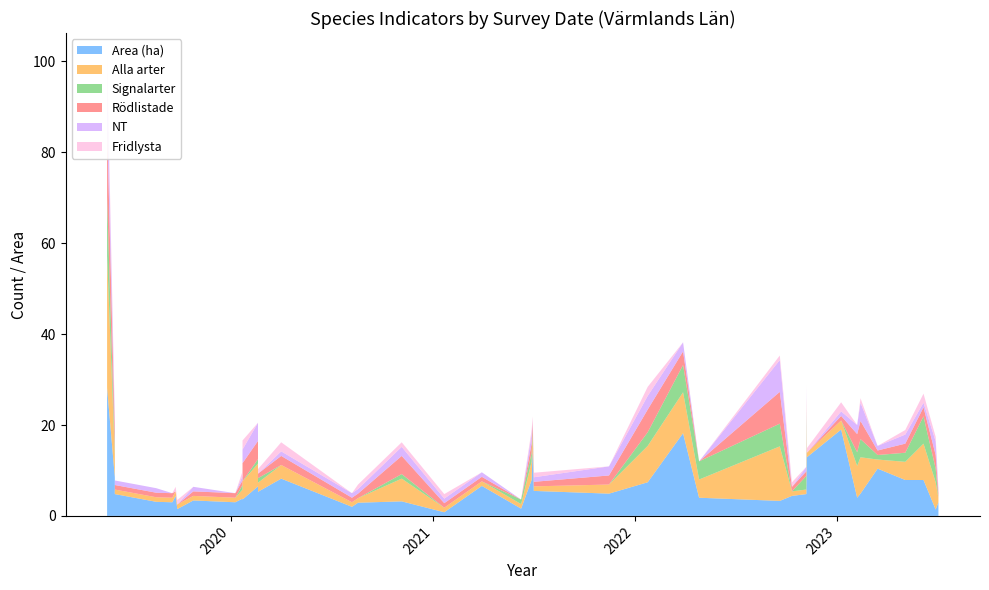

Reading right to left, list all the values displayed in this chart.

Area (ha): 2023-07-04=3.0	2023-06-29=1.4	2023-06-07=7.9	2023-05-05=7.9	2023-03-16=10.4	2023-02-13=4.9	2023-02-07=4.0	2023-01-09=19.0	2022-11-08=12.9	2022-11-08=14.0	2022-11-07=4.8	2022-10-12=4.4	2022-09-20=3.3	2022-04-27=4.0	2022-03-29=18.2	2022-01-24=7.4	2021-11-15=4.9	2021-07-02=5.5	2021-06-30=14.9	2021-06-28=7.9	2021-06-09=1.6	2021-03-30=6.6	2021-01-21=0.8	2020-11-05=3.2	2020-08-18=2.9	2020-08-07=2.0	2020-04-01=8.2	2020-02-19=5.3	2020-02-19=6.5	2020-01-22=3.8	2020-01-22=3.6	2020-01-09=3.0	2019-10-25=3.4	2019-09-26=1.5	2019-09-23=4.4	2019-09-17=3.0	2019-08-19=3.1	2019-06-05=4.8	2019-06-05=8.5	2019-05-22=28.2
Alla arter: 2023-07-04=1.0	2023-06-29=6.0	2023-06-07=8.0	2023-05-05=4.0	2023-03-16=2.0	2023-02-13=8.0	2023-02-07=7.0	2023-01-09=2.0	2022-11-08=1.0	2022-11-08=6.0	2022-11-07=1.0	2022-10-12=1.0	2022-09-20=12.0	2022-04-27=4.0	2022-03-29=9.0	2022-01-24=8.0	2021-11-15=2.0	2021-07-02=1.0	2021-06-30=3.0	2021-06-28=4.0	2021-06-09=1.0	2021-03-30=1.0	2021-01-21=1.0	2020-11-05=5.0	2020-08-18=1.0	2020-08-07=1.0	2020-04-01=3.0	2020-02-19=2.0	2020-02-19=5.0	2020-01-22=2.0	2020-01-22=4.0	2020-01-09=1.0	2019-10-25=1.0	2019-09-26=1.0	2019-09-23=1.0	2019-09-17=1.0	2019-08-19=1.0	2019-06-05=1.0	2019-06-05=5.0	2019-05-22=29.0
Signalarter: 2023-07-04=0.0	2023-06-29=3.0	2023-06-07=6.0	2023-05-05=2.0	2023-03-16=1.0	2023-02-13=4.0	2023-02-07=3.0	2023-01-09=0.0	2022-11-08=0.0	2022-11-08=3.0	2022-11-07=3.0	2022-10-12=0.0	2022-09-20=5.0	2022-04-27=4.0	2022-03-29=6.0	2022-01-24=3.0	2021-11-15=0.0	2021-07-02=0.0	2021-06-30=1.0	2021-06-28=2.0	2021-06-09=1.0	2021-03-30=0.0	2021-01-21=0.0	2020-11-05=1.0	2020-08-18=0.0	2020-08-07=0.0	2020-04-01=0.0	2020-02-19=1.0	2020-02-19=1.0	2020-01-22=1.0	2020-01-22=0.0	2020-01-09=0.0	2019-10-25=0.0	2019-09-26=0.0	2019-09-23=0.0	2019-09-17=0.0	2019-08-19=0.0	2019-06-05=0.0	2019-06-05=1.0	2019-05-22=13.0
Rödlistade: 2023-07-04=1.0	2023-06-29=3.0	2023-06-07=2.0	2023-05-05=2.0	2023-03-16=1.0	2023-02-13=4.0	2023-02-07=4.0	2023-01-09=1.0	2022-11-08=0.0	2022-11-08=3.0	2022-11-07=1.0	2022-10-12=1.0	2022-09-20=7.0	2022-04-27=0.0	2022-03-29=3.0	2022-01-24=5.0	2021-11-15=2.0	2021-07-02=1.0	2021-06-30=2.0	2021-06-28=2.0	2021-06-09=0.0	2021-03-30=1.0	2021-01-21=1.0	2020-11-05=4.0	2020-08-18=1.0	2020-08-07=1.0	2020-04-01=2.0	2020-02-19=1.0	2020-02-19=4.0	2020-01-22=1.0	2020-01-22=4.0	2020-01-09=1.0	2019-10-25=1.0	2019-09-26=0.0	2019-09-23=0.0	2019-09-17=1.0	2019-08-19=1.0	2019-06-05=1.0	2019-06-05=4.0	2019-05-22=16.0
NT: 2023-07-04=1.0	2023-06-29=3.0	2023-06-07=1.0	2023-05-05=2.0	2023-03-16=1.0	2023-02-13=4.0	2023-02-07=2.0	2023-01-09=1.0	2022-11-08=0.0	2022-11-08=2.0	2022-11-07=1.0	2022-10-12=0.0	2022-09-20=7.0	2022-04-27=0.0	2022-03-29=2.0	2022-01-24=3.0	2021-11-15=2.0	2021-07-02=1.0	2021-06-30=0.0	2021-06-28=2.0	2021-06-09=0.0	2021-03-30=1.0	2021-01-21=1.0	2020-11-05=2.0	2020-08-18=1.0	2020-08-07=1.0	2020-04-01=1.0	2020-02-19=0.0	2020-02-19=4.0	2020-01-22=1.0	2020-01-22=3.0	2020-01-09=0.0	2019-10-25=1.0	2019-09-26=0.0	2019-09-23=0.0	2019-09-17=0.0	2019-08-19=1.0	2019-06-05=1.0	2019-06-05=2.0	2019-05-22=11.0
Fridlysta: 2023-07-04=0.0	2023-06-29=1.0	2023-06-07=2.0	2023-05-05=1.0	2023-03-16=0.0	2023-02-13=1.0	2023-02-07=0.0	2023-01-09=2.0	2022-11-08=1.0	2022-11-08=1.0	2022-11-07=0.0	2022-10-12=1.0	2022-09-20=1.0	2022-04-27=0.0	2022-03-29=0.0	2022-01-24=2.0	2021-11-15=0.0	2021-07-02=1.0	2021-06-30=1.0	2021-06-28=1.0	2021-06-09=0.0	2021-03-30=0.0	2021-01-21=1.0	2020-11-05=1.0	2020-08-18=1.0	2020-08-07=0.0	2020-04-01=2.0	2020-02-19=1.0	2020-02-19=0.0	2020-01-22=1.0	2020-01-22=2.0	2020-01-09=0.0	2019-10-25=0.0	2019-09-26=1.0	2019-09-23=1.0	2019-09-17=0.0	2019-08-19=0.0	2019-06-05=0.0	2019-06-05=1.0	2019-05-22=4.0